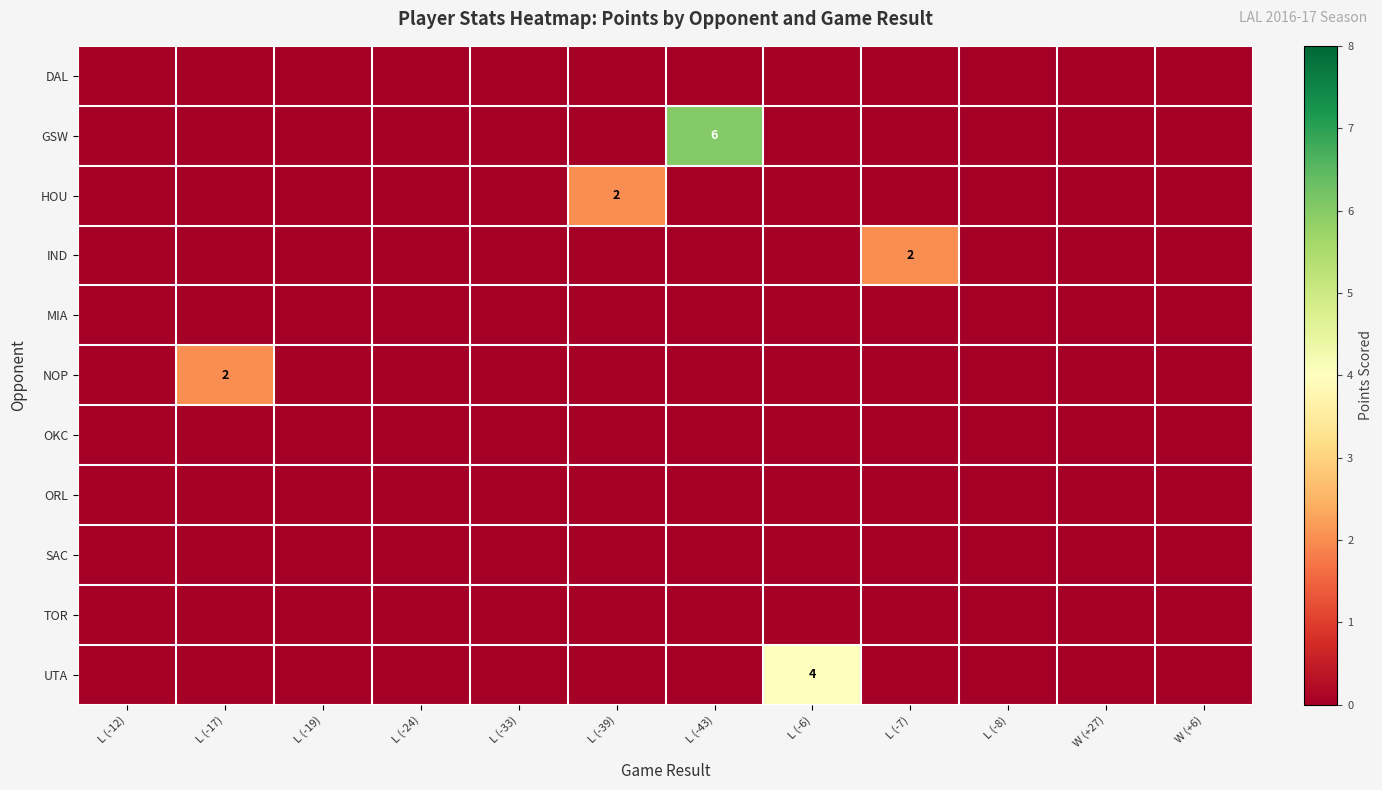

At which category does the chart reach its peak across all series?

L (-43)